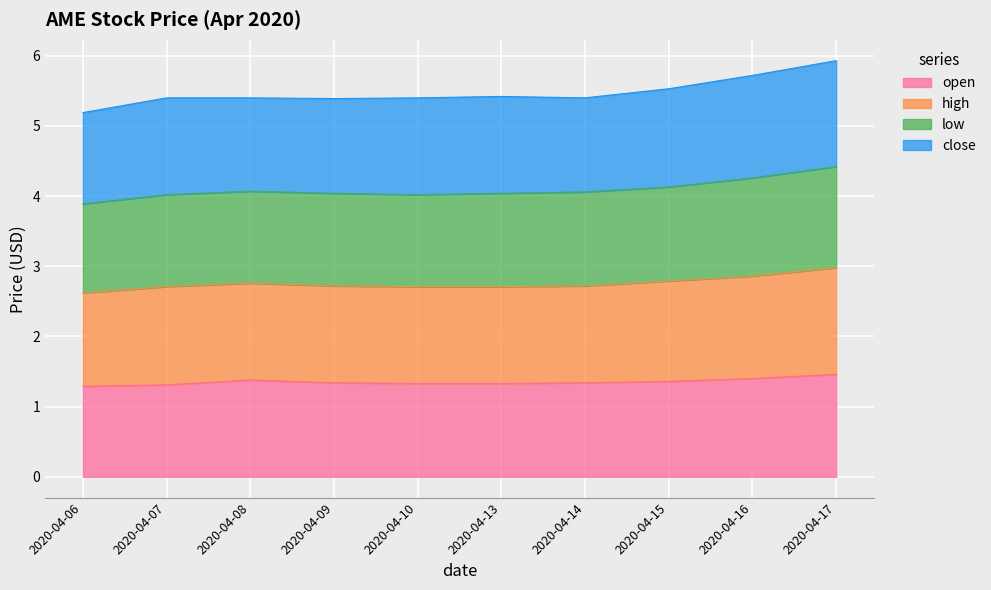

The high series shows 1.3 at 2020-04-15. True or false?

False